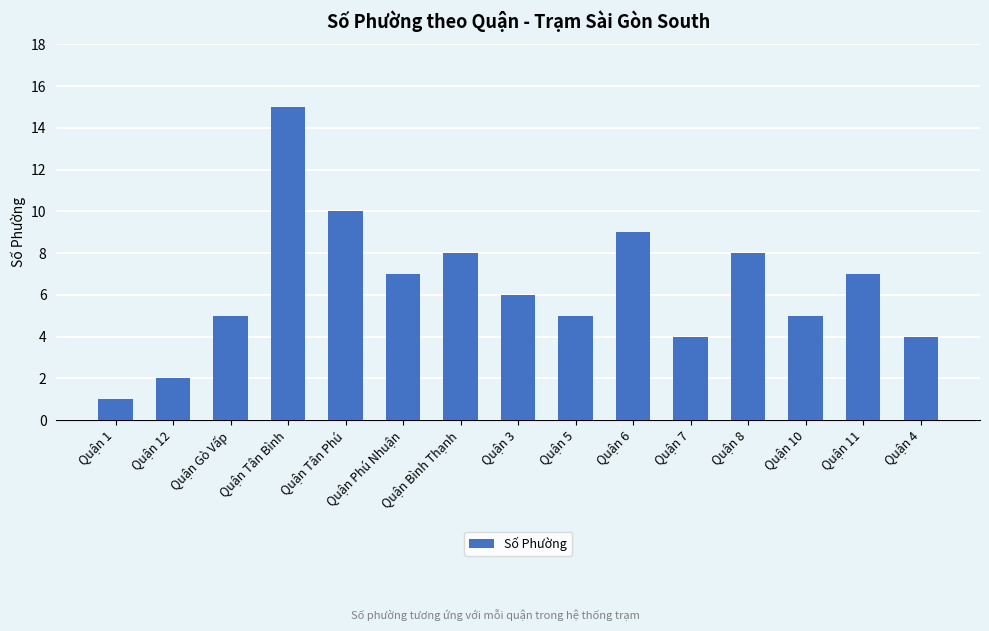

Reading left to right, what are all the values shown in this chart?

Quận 1=1	Quận 12=2	Quận Gò Vấp=5	Quận Tân Bình=15	Quận Tân Phú=10	Quận Phú Nhuận=7	Quận Bình Thạnh=8	Quận 3=6	Quận 5=5	Quận 6=9	Quận 7=4	Quận 8=8	Quận 10=5	Quận 11=7	Quận 4=4